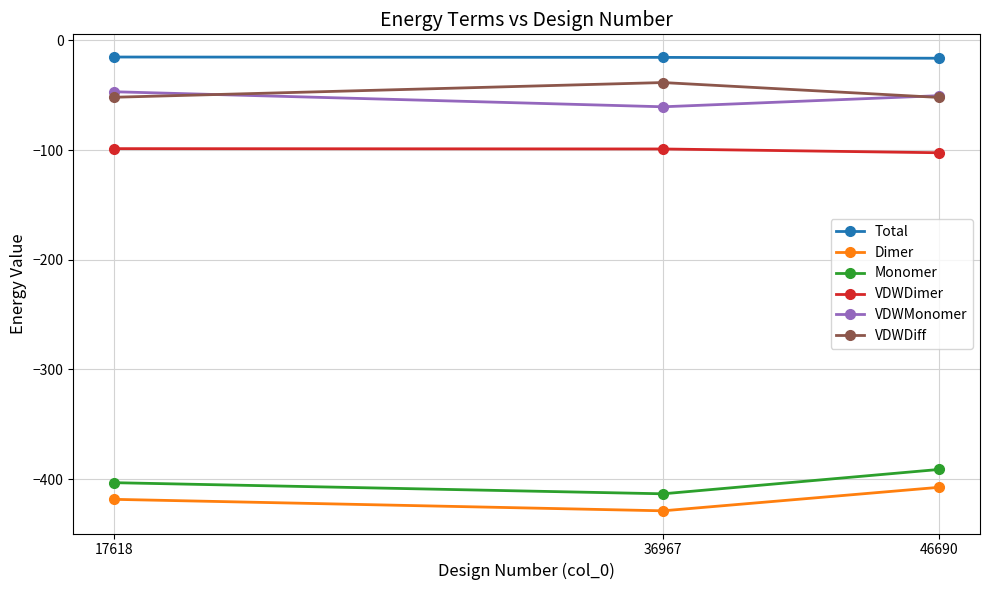

What are all the series names shown in the legend?

Total, Dimer, Monomer, VDWDimer, VDWMonomer, VDWDiff